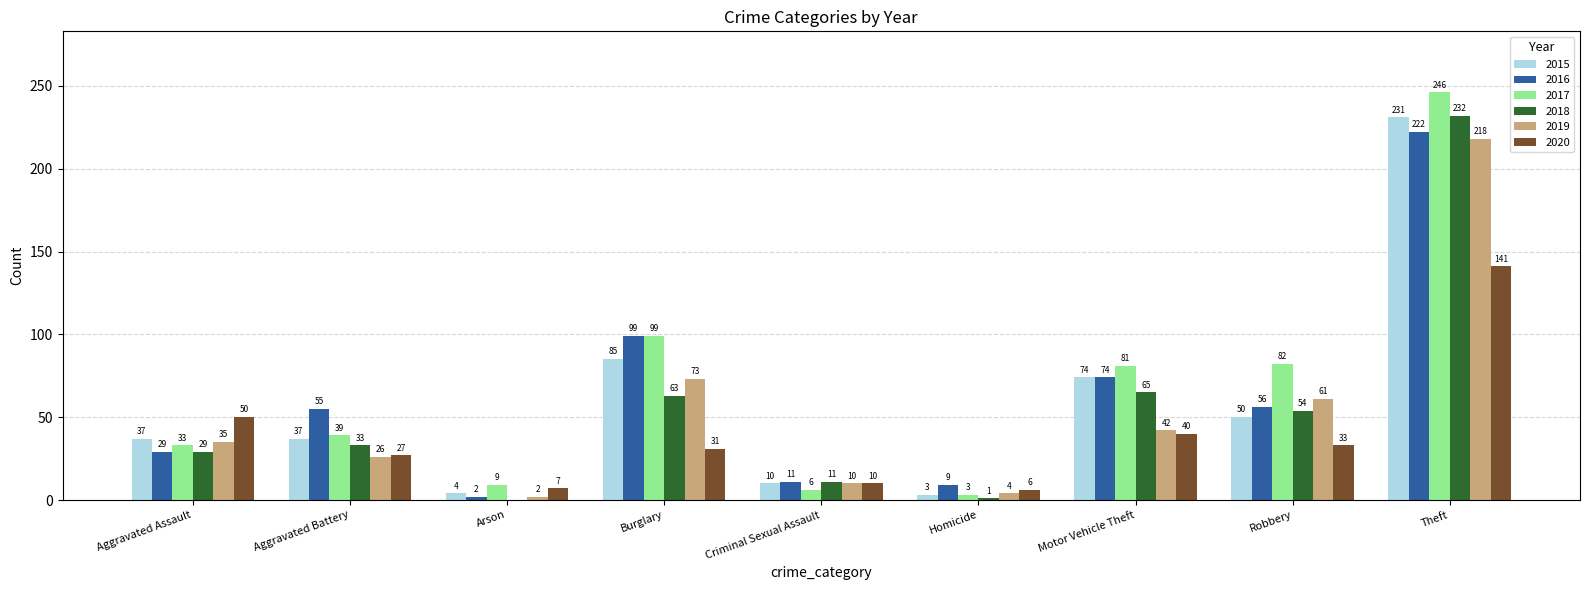

How many groups of bars are there?

9